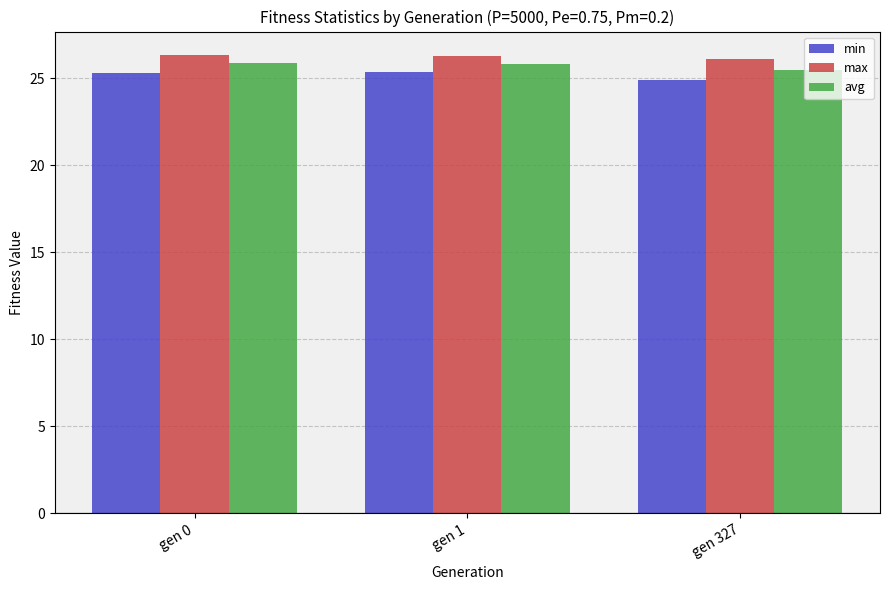

What is the maximum value shown in the chart?

26.4